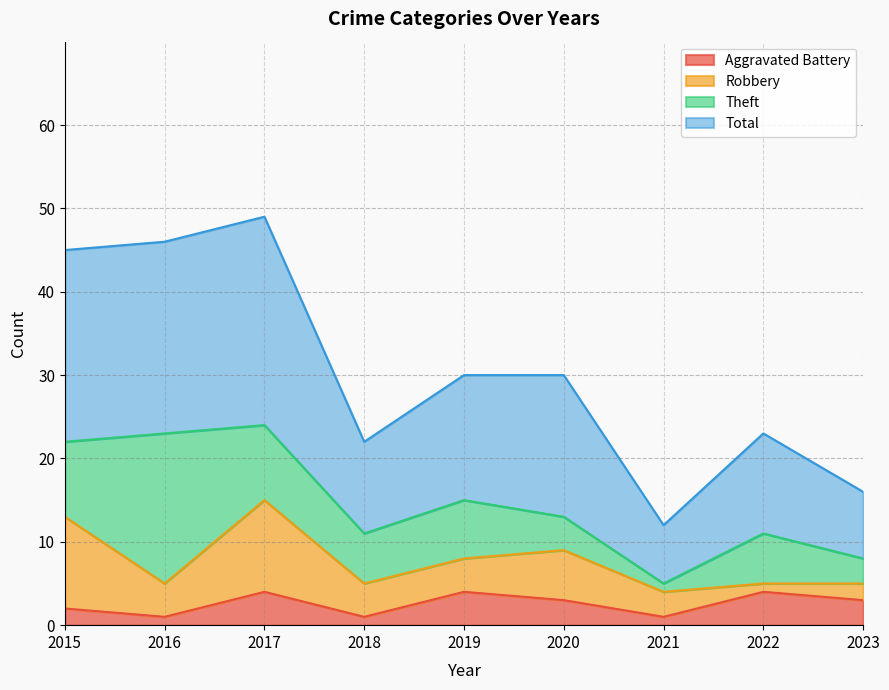

The Aggravated Battery series shows 4 at 2019. True or false?

True